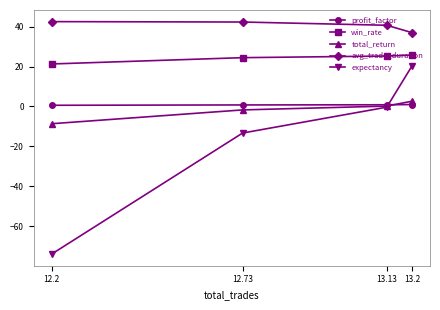

Is it true that profit_factor equals 1.7 at 13.2?

False